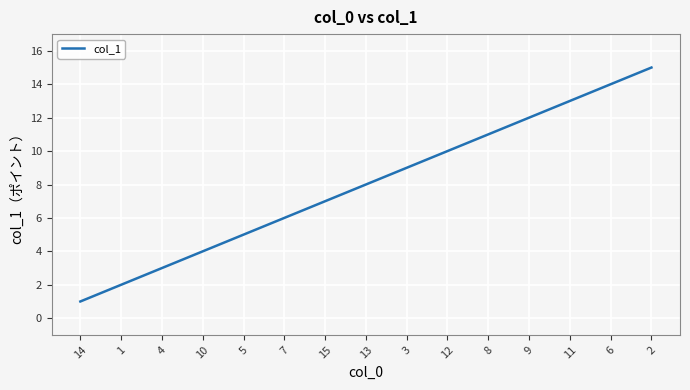

Approximately how many times larger is the value at 6 compared to 4?

4.7